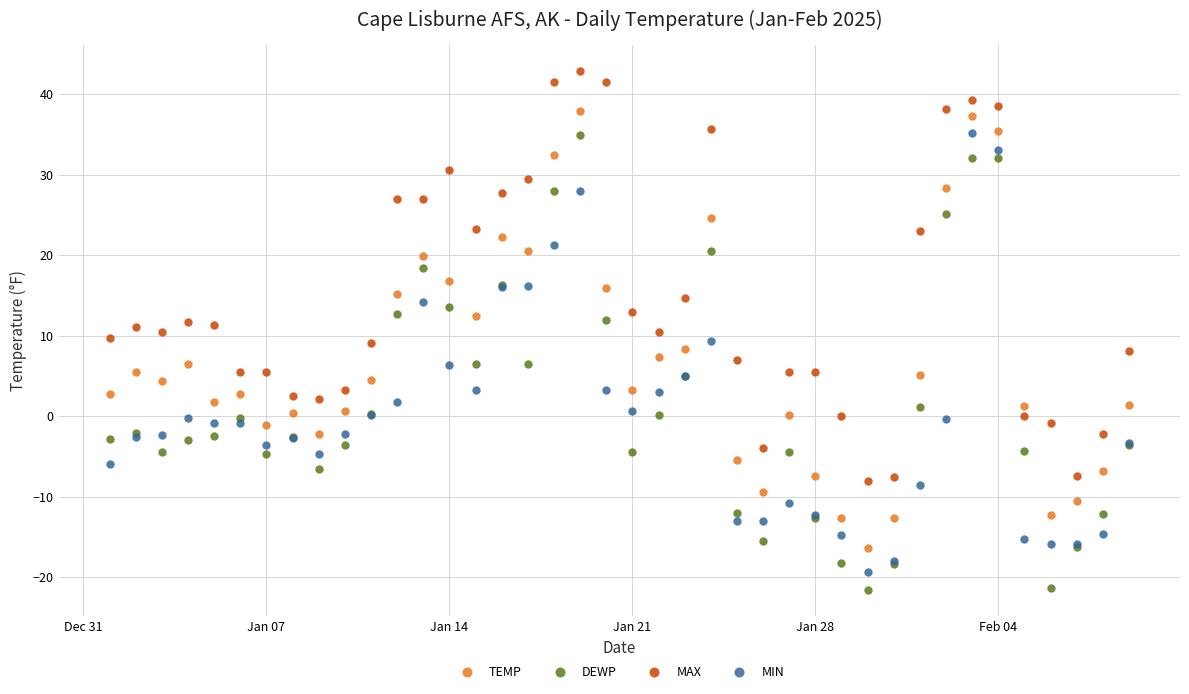

True or false: MAX and MIN intersect in this chart.

False